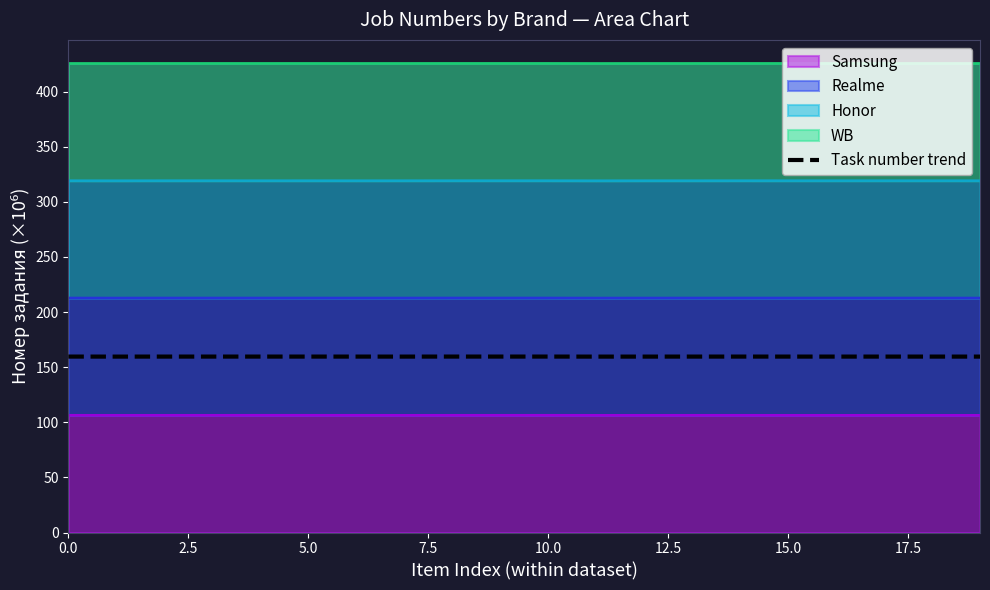

Between 11 and 14, which is larger?

14